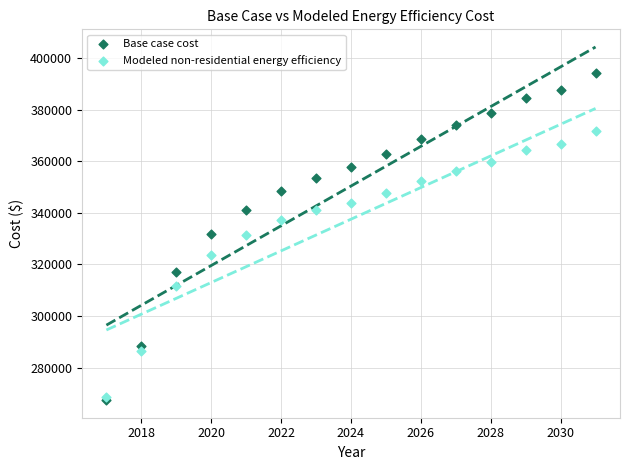

What are all the series names shown in the legend?

Base case cost, Modeled non-residential energy efficiency